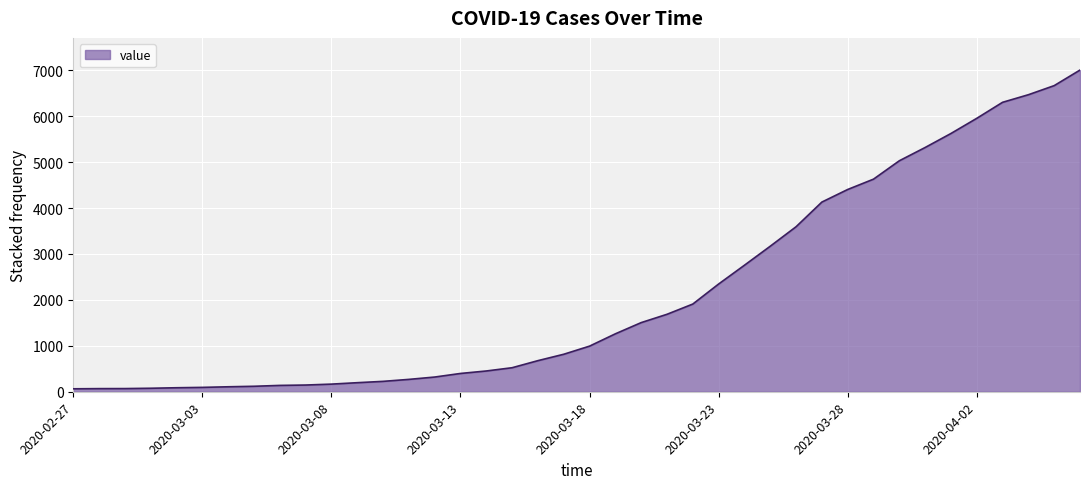

What is the greatest value displayed?

7003